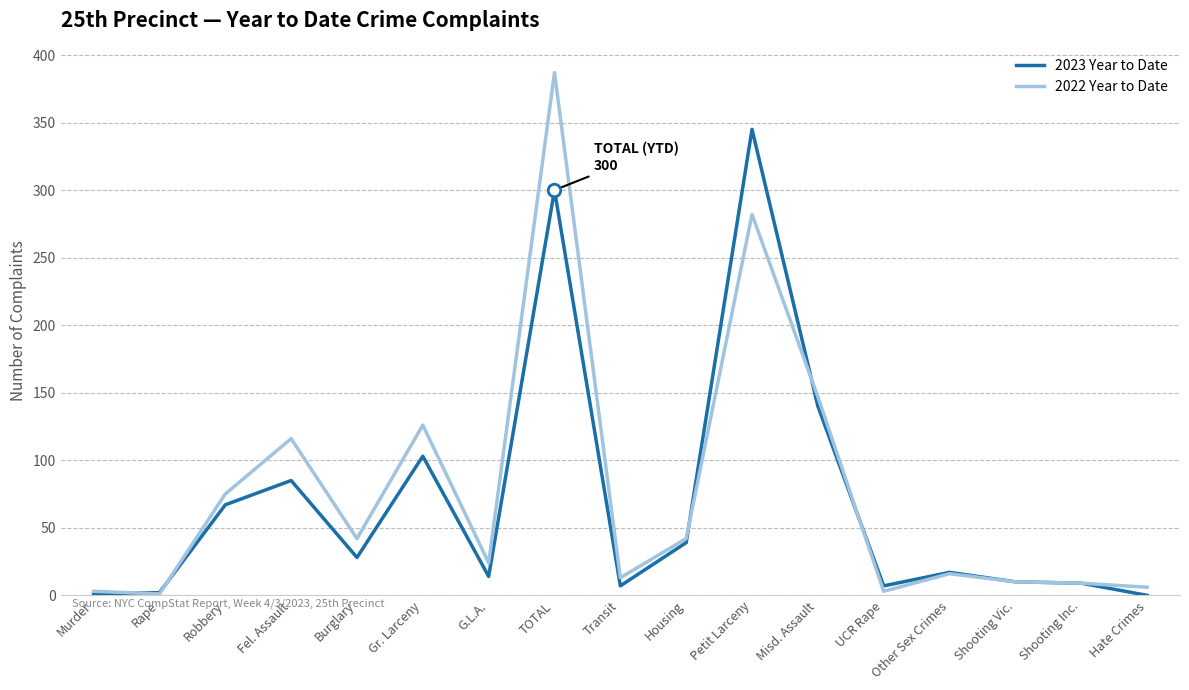

What is the maximum value for 2022 Year to Date?

387